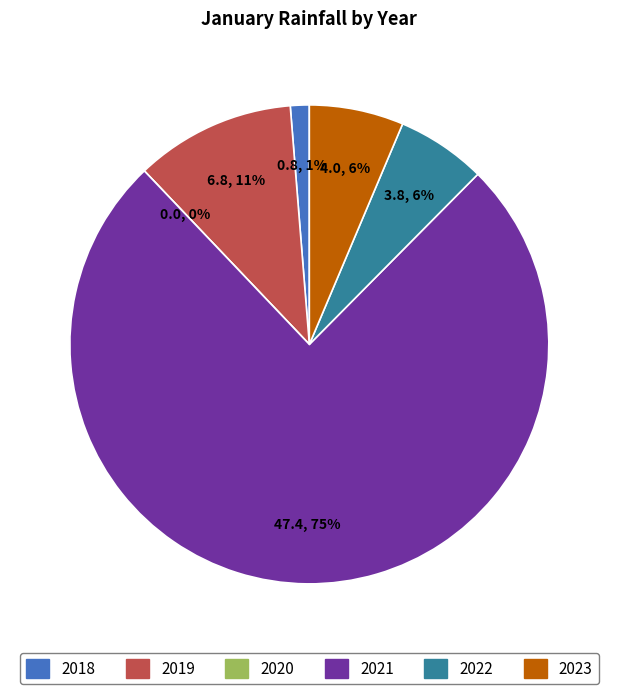

Which category has the biggest portion of the pie?

2021